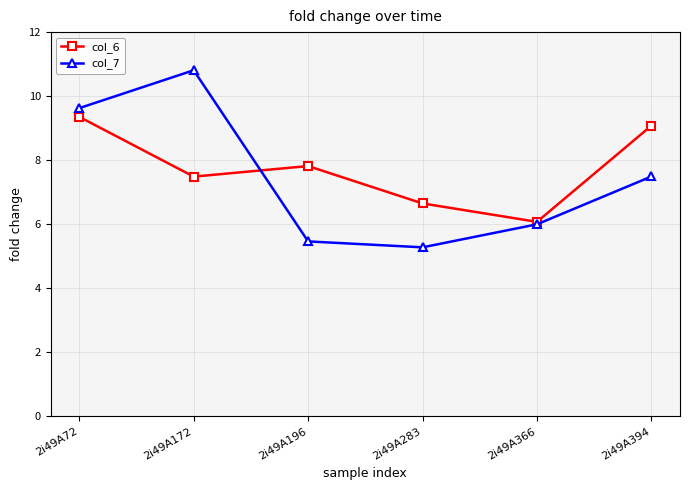

How many data points in col_6 are above 7?

4